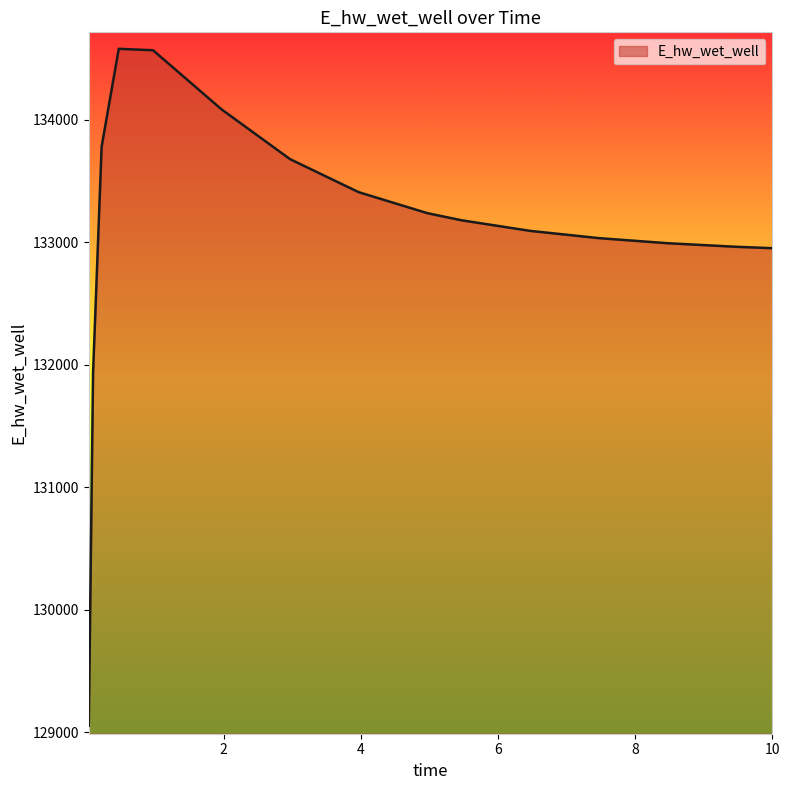

What is the difference between the maximum and minimum values?

5526.1